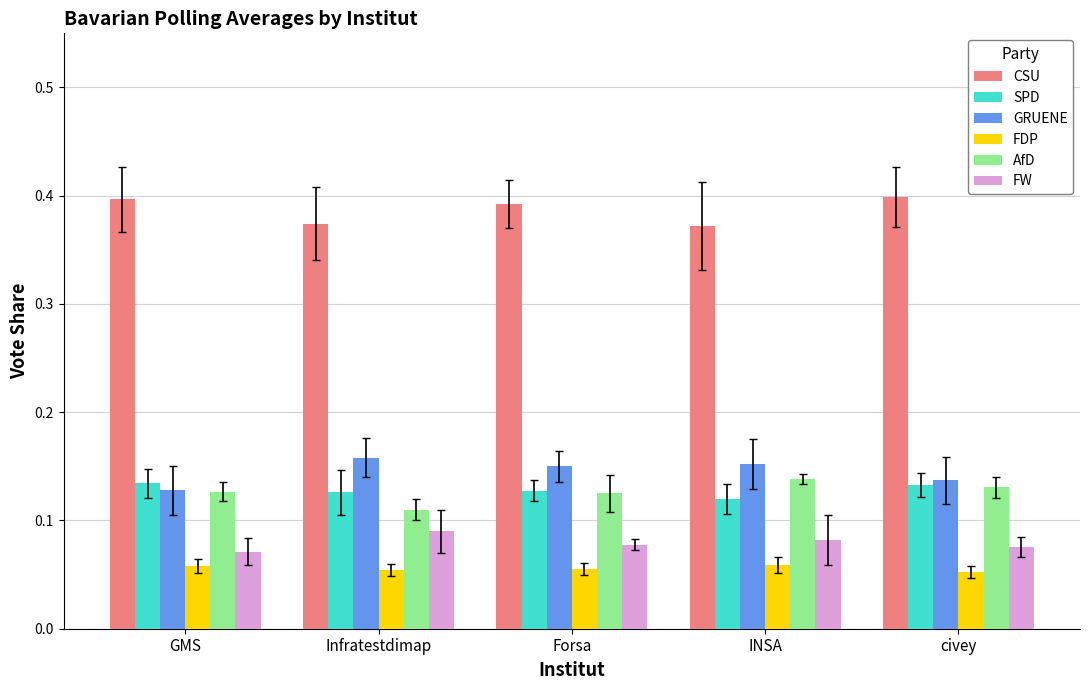

What is the sum of all AfD values?

0.6